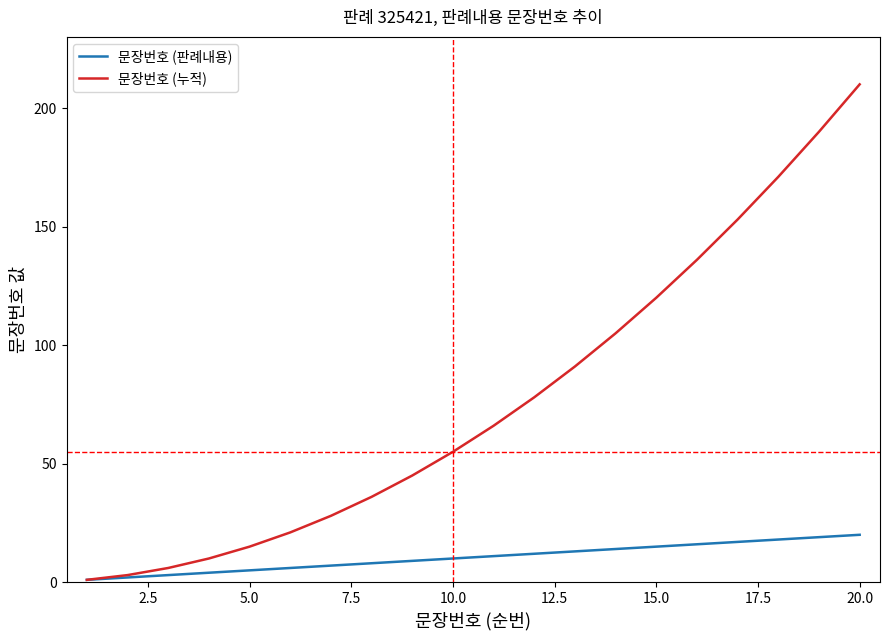

List the series in order of their overall mean, highest first.

문장번호 (누적), 문장번호 (판례내용)